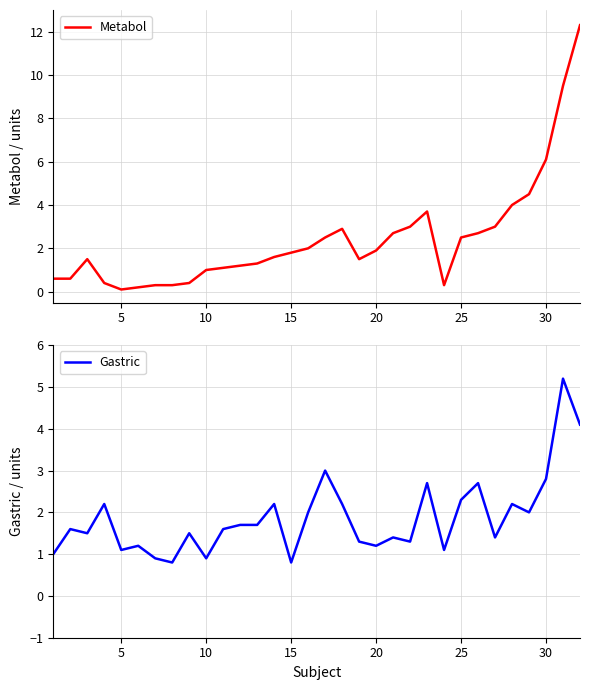

What is the minimum value for Gastric?

0.8